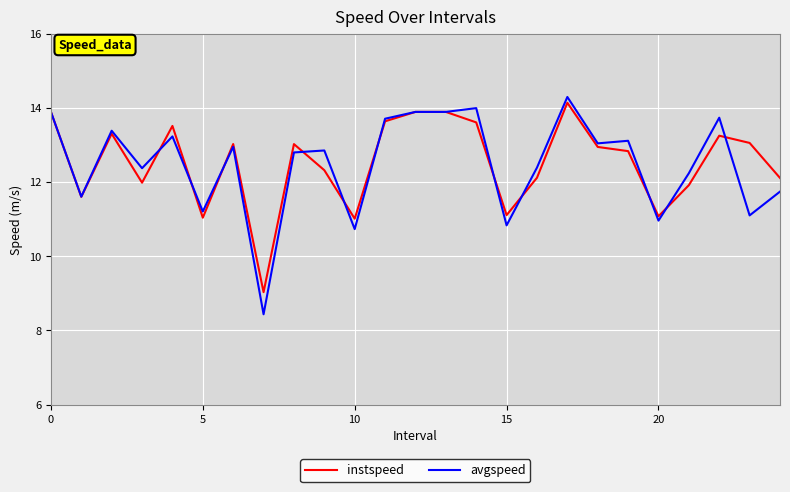

How many lines are shown in the chart?

2